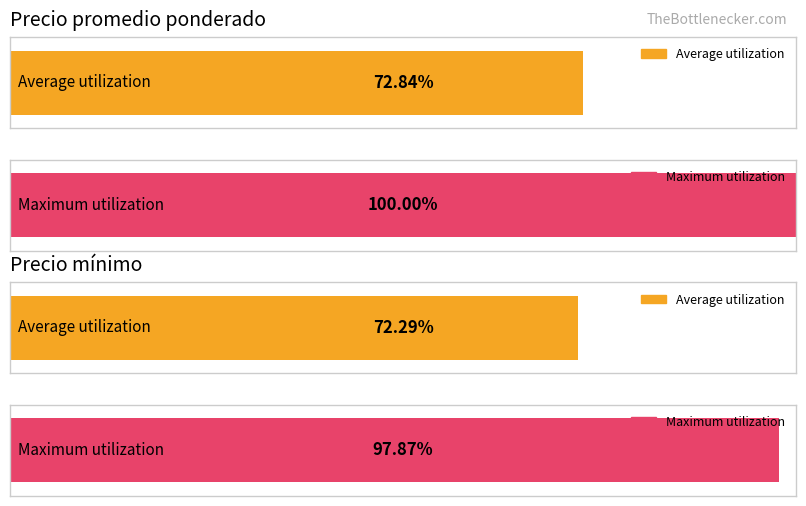

Are the bars horizontal?

Yes